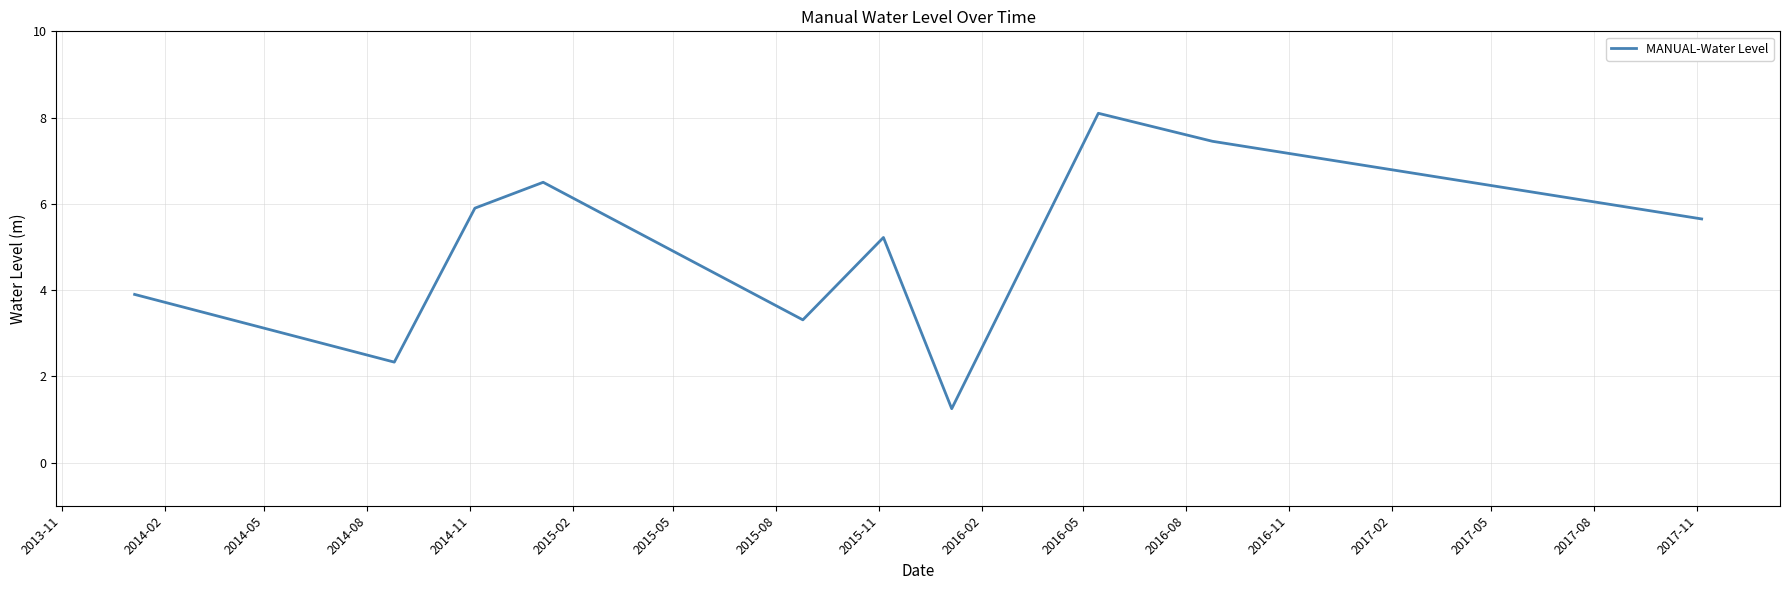

What is the maximum value shown in the chart?

8.1